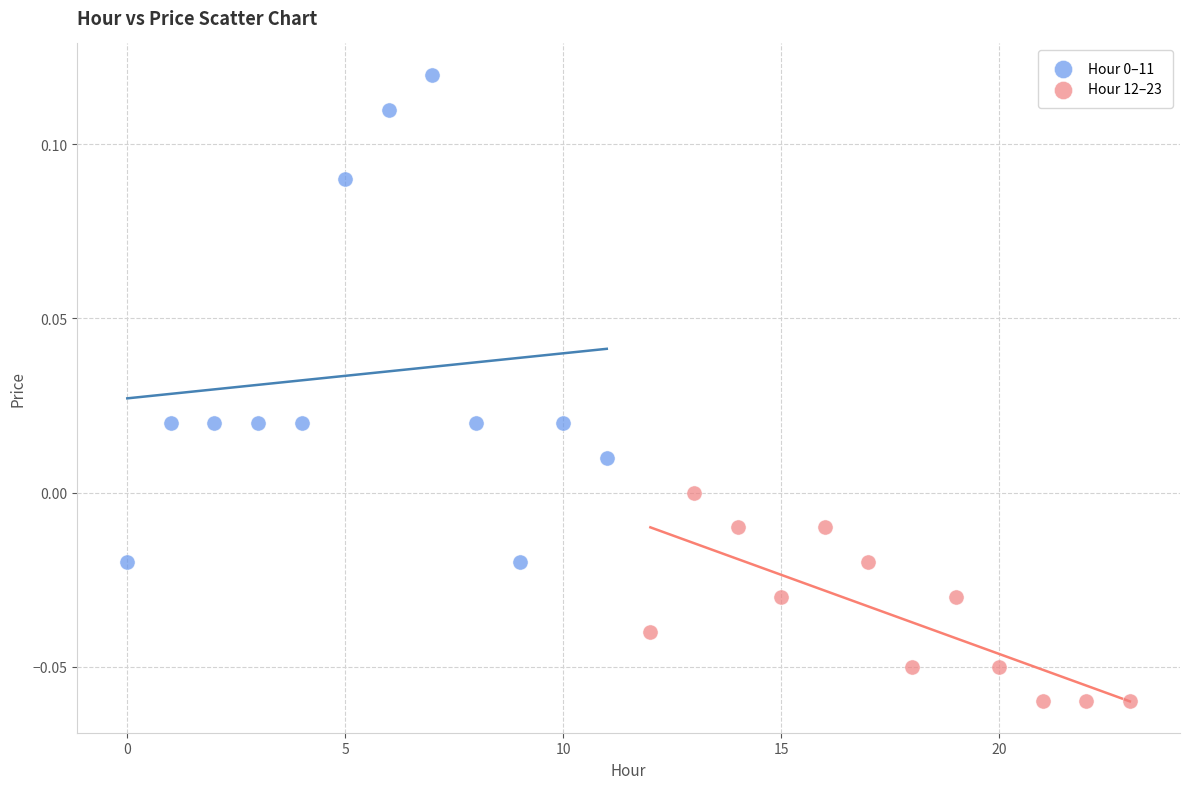

Which series contains the lowest Y value?

Hour 12–23